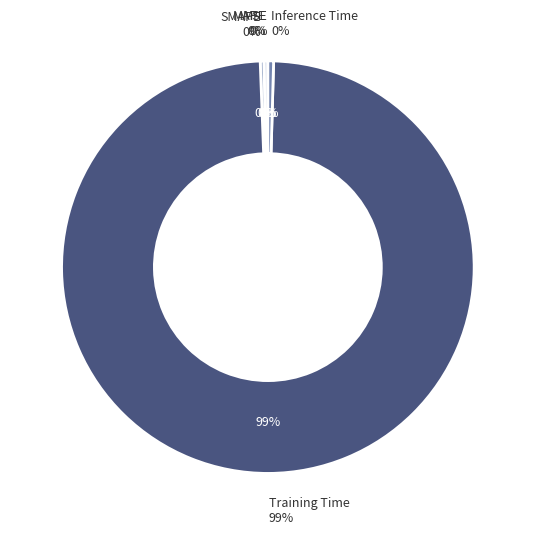

To the nearest percent, what is the difference between the MAPE and Training Time slice percentages?

99%